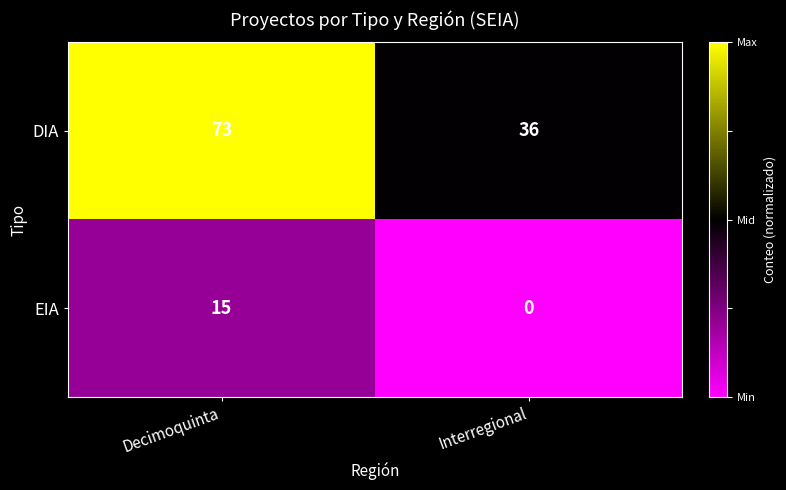

How many data points does each series have?

2